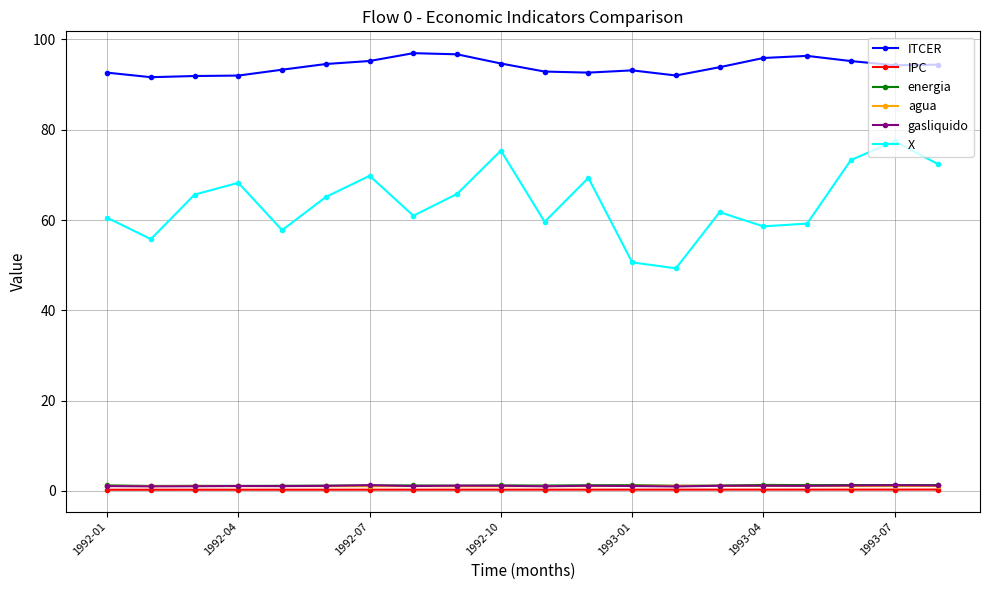

What is the difference between the second highest and minimum values in the ITCER series?

5.1